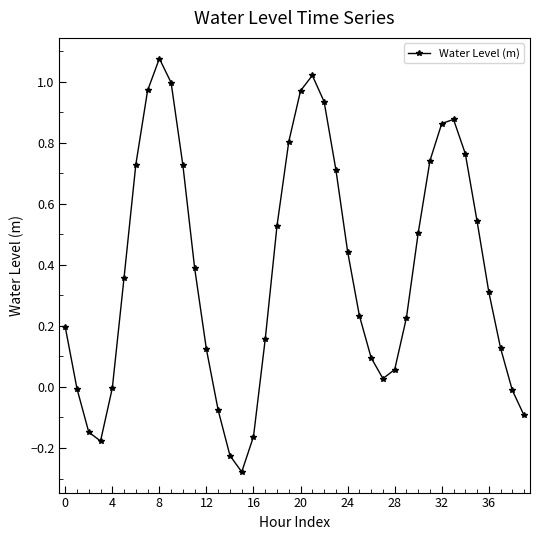

What is the difference between the maximum and minimum values?

1.4